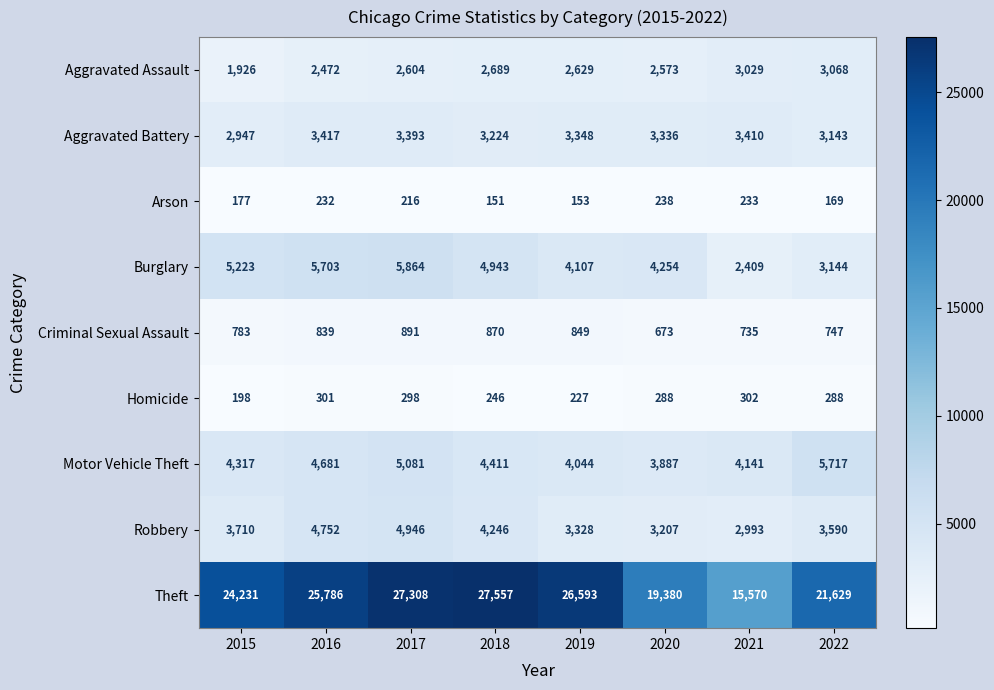

How many values in the Robbery series are below 3710?

4